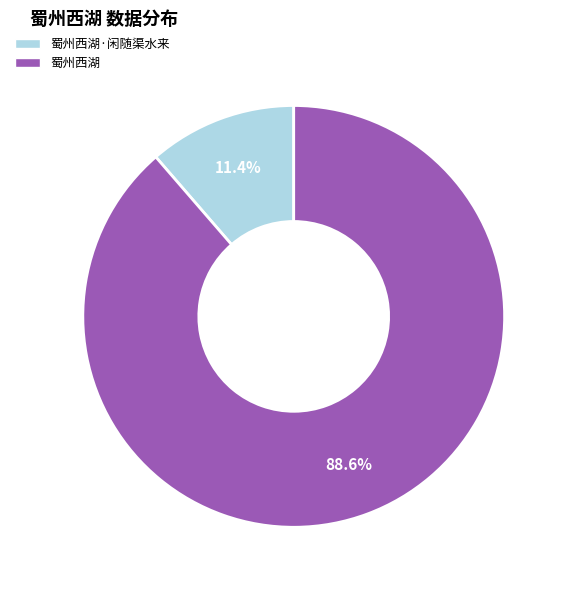

Does any single category account for the majority?

Yes